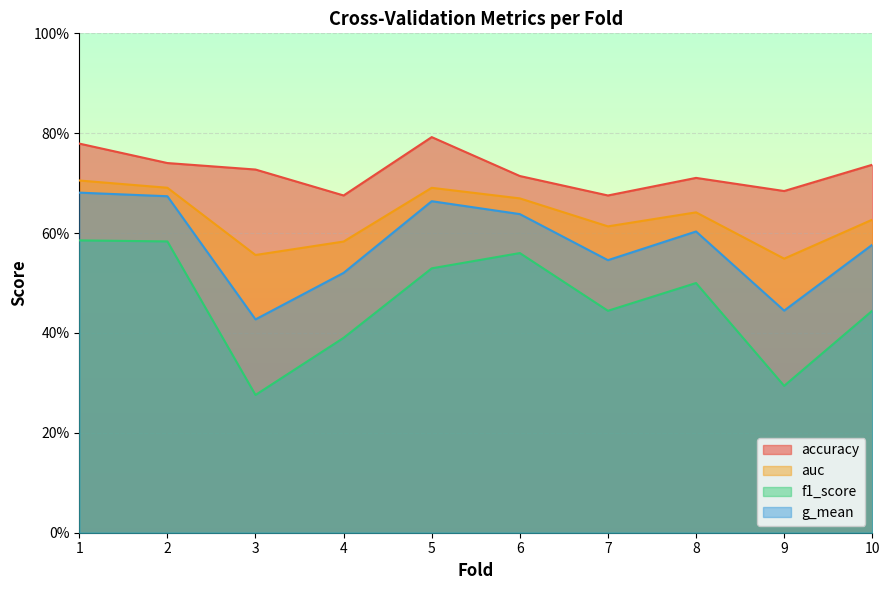

At which label is accuracy closest to 0?

4